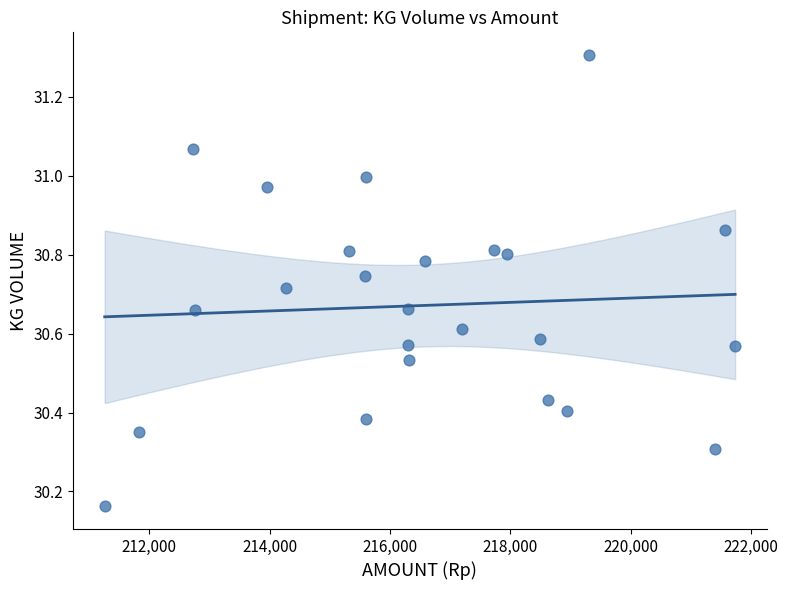

What is the range of Y values (max minus min)?

1.1